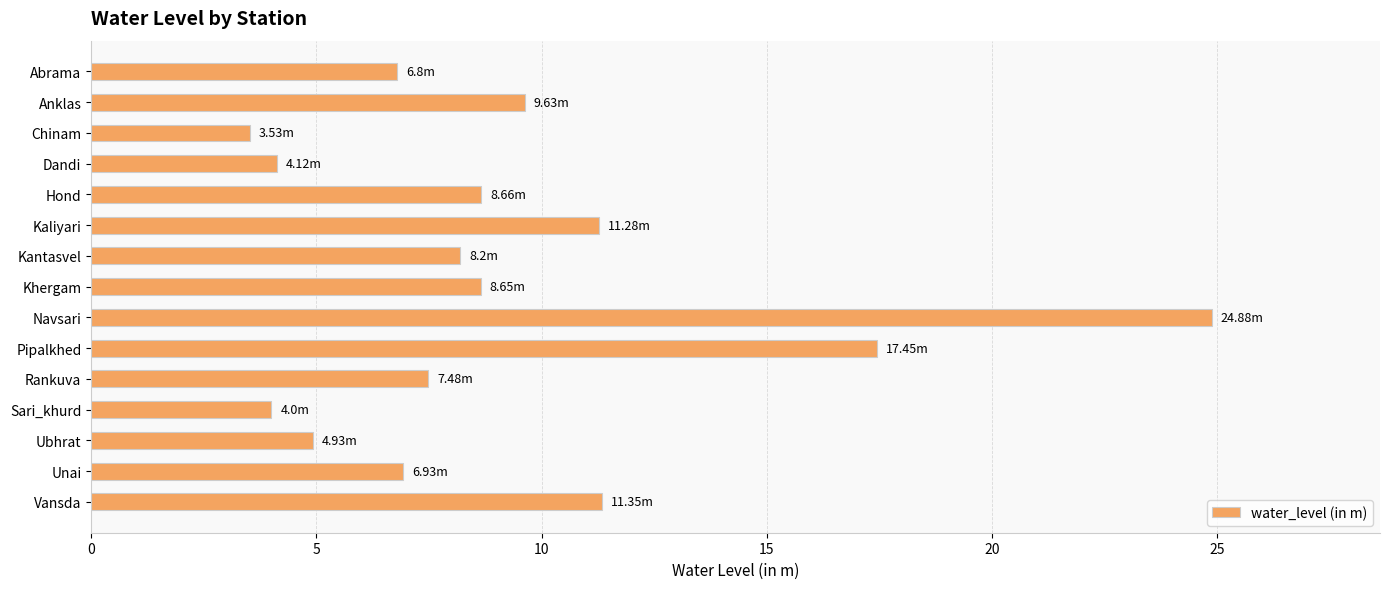

What is the sum of all values?

137.9